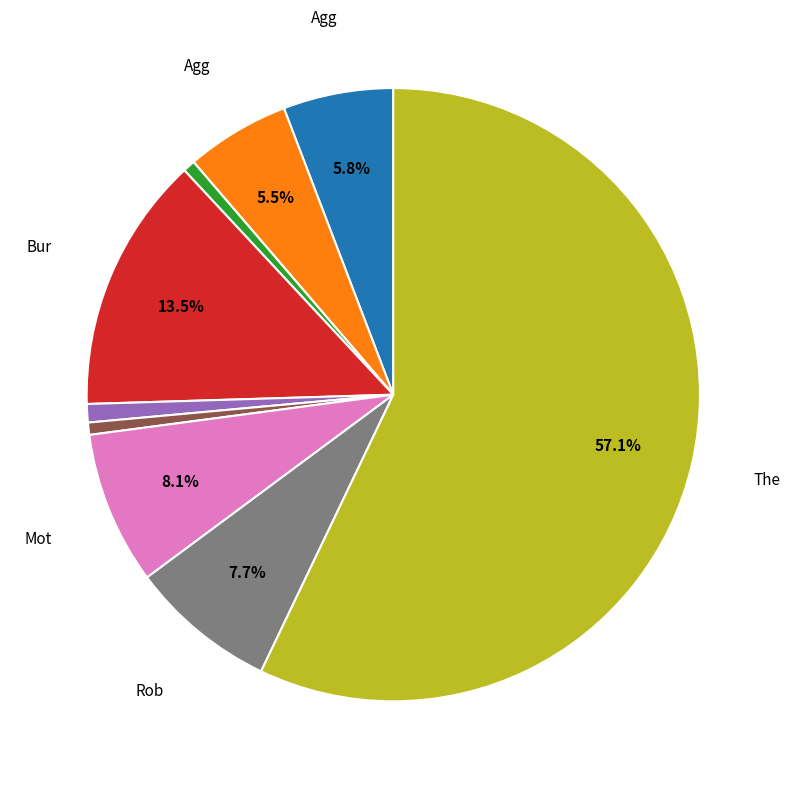

Is there any slice that represents more than half of the pie?

Yes